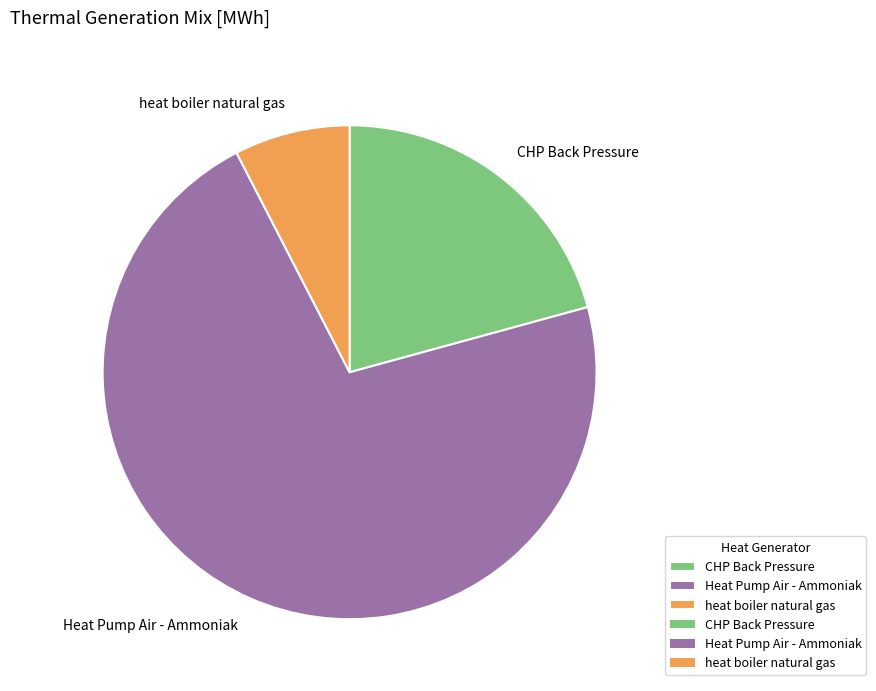

What is the majority slice?

Heat Pump Air - Ammoniak